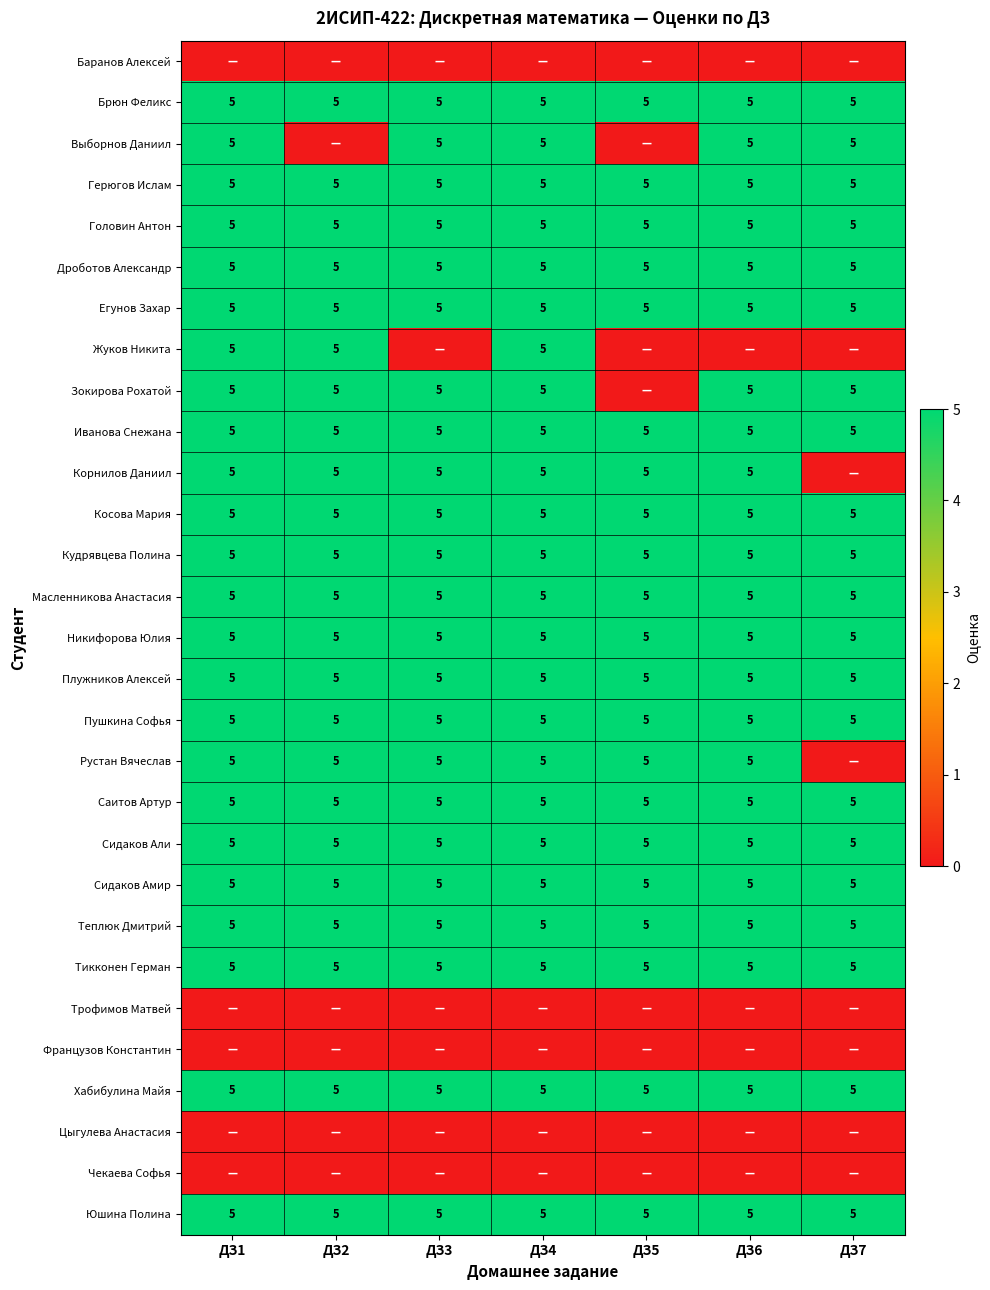

What is the total value across all series at ДЗ2?

115